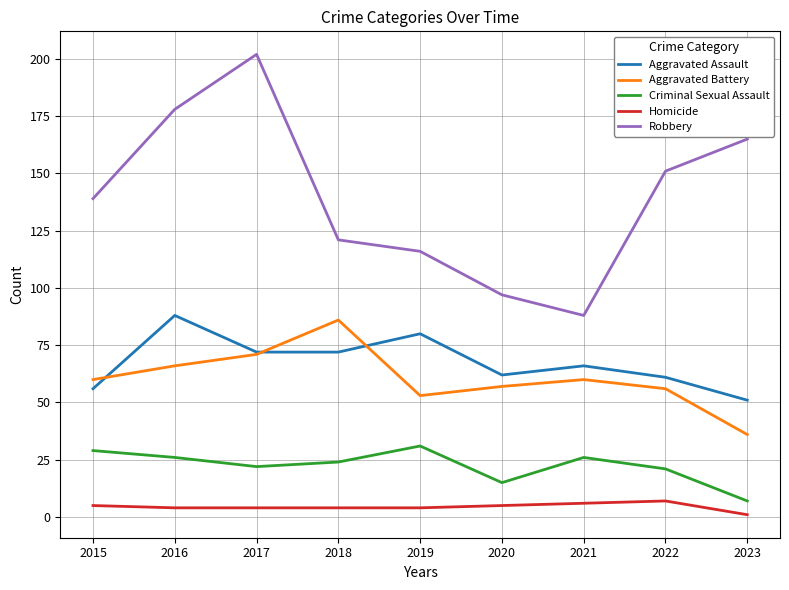

Is the value of Aggravated Assault at 2021 greater than the value of Aggravated Battery at 2023?

Yes